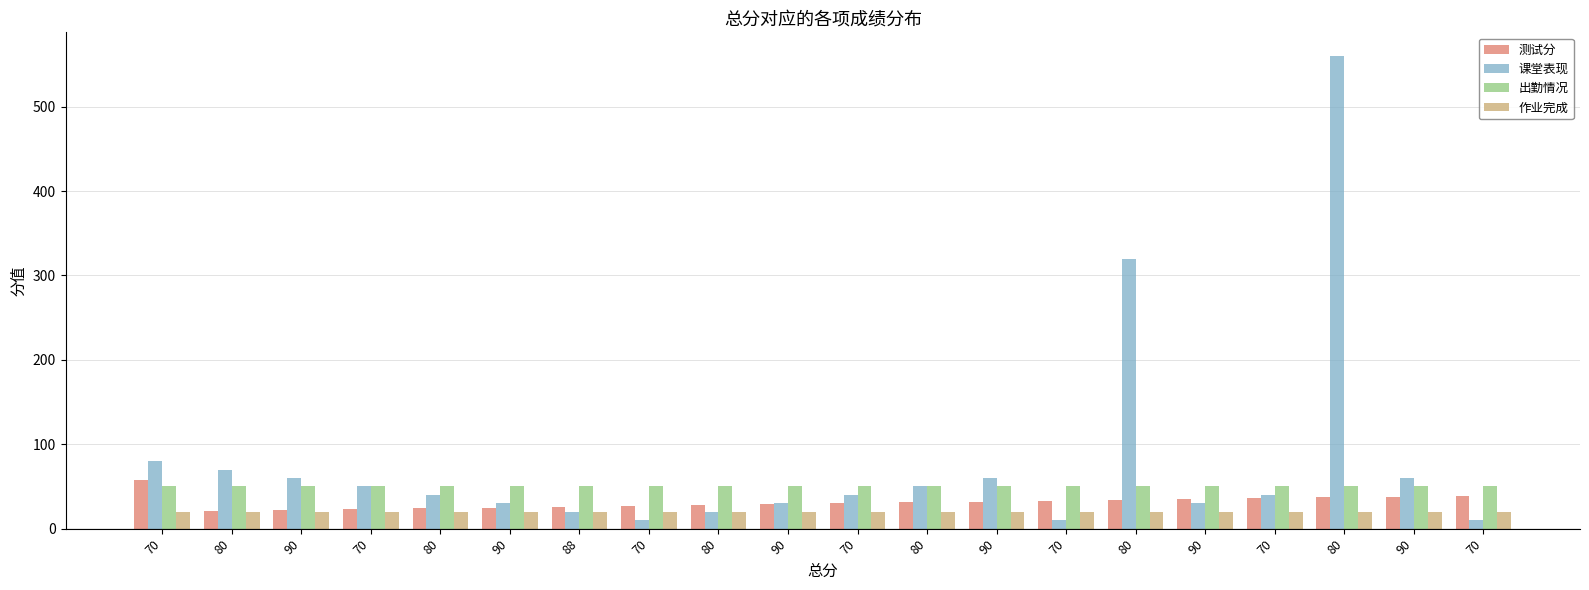

What are all the series names shown in the legend?

测试分, 课堂表现, 出勤情况, 作业完成